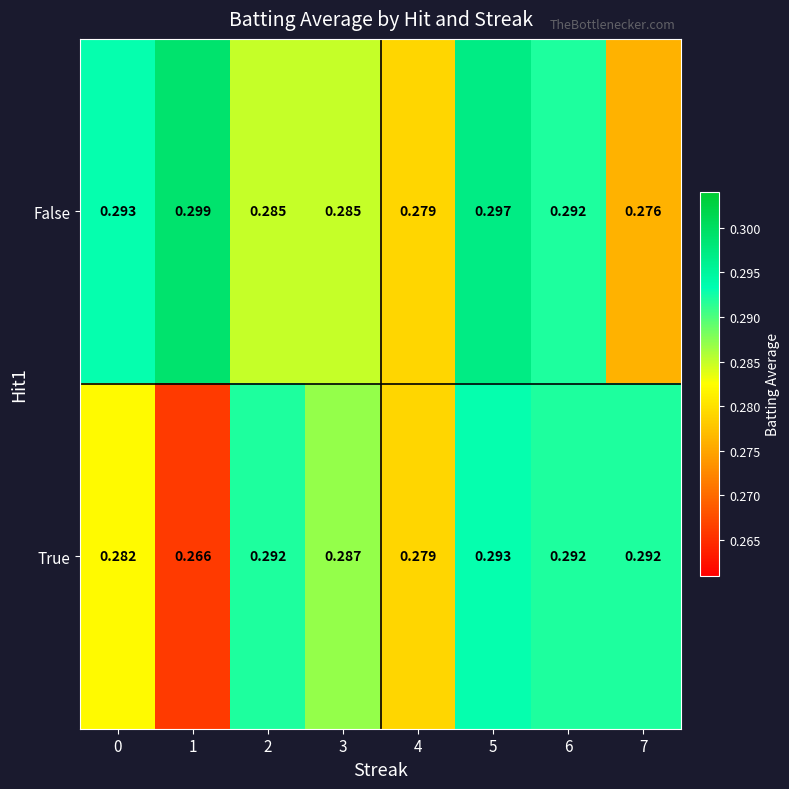

List the series in order of their peak value, highest first.

False, True